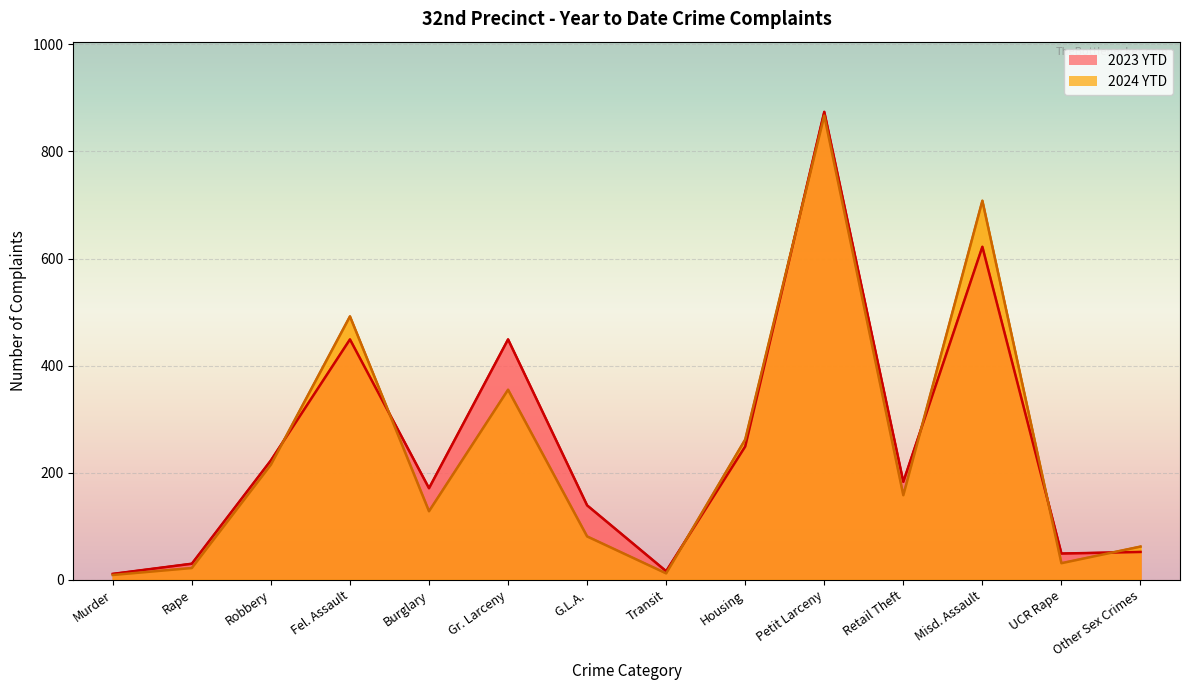

Which series changed the most between Burglary and Transit?

2023 YTD